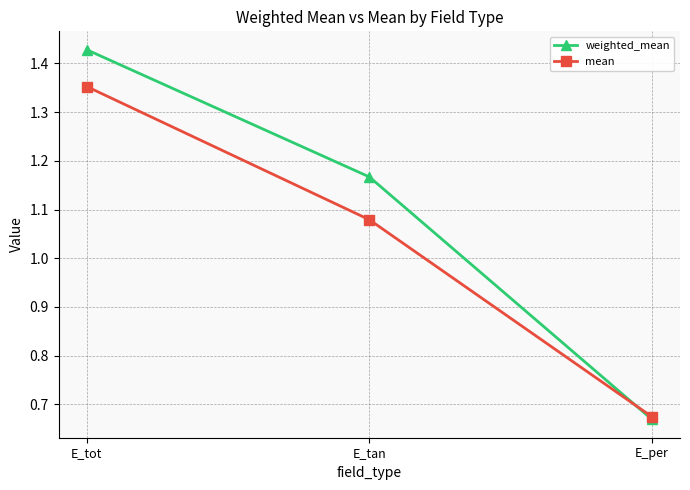

What are all the series names shown in the legend?

weighted_mean, mean